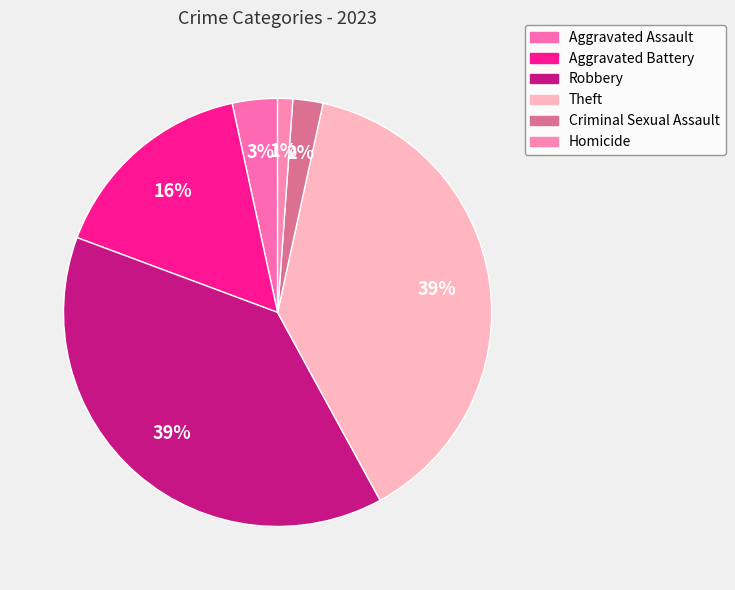

To the nearest percent, what portion does Robbery represent?

39%